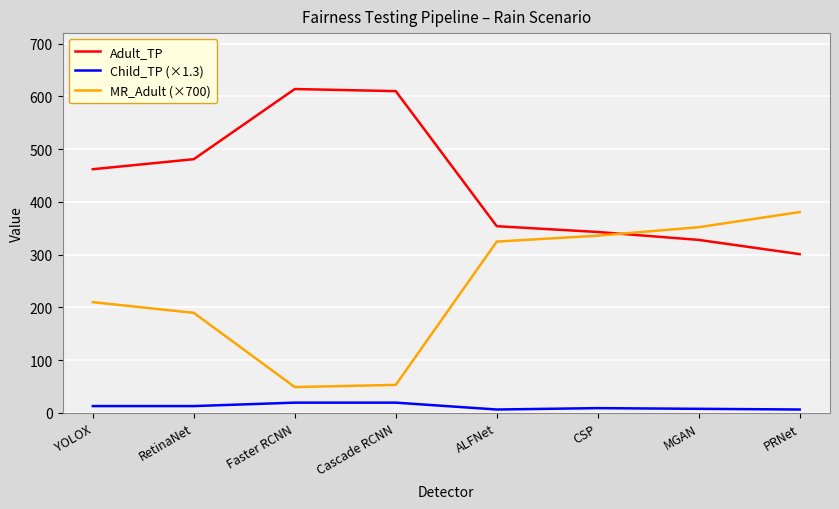

Is the value of MR_Adult (×700) at RetinaNet greater than the value of Child_TP (×1.3) at PRNet?

Yes